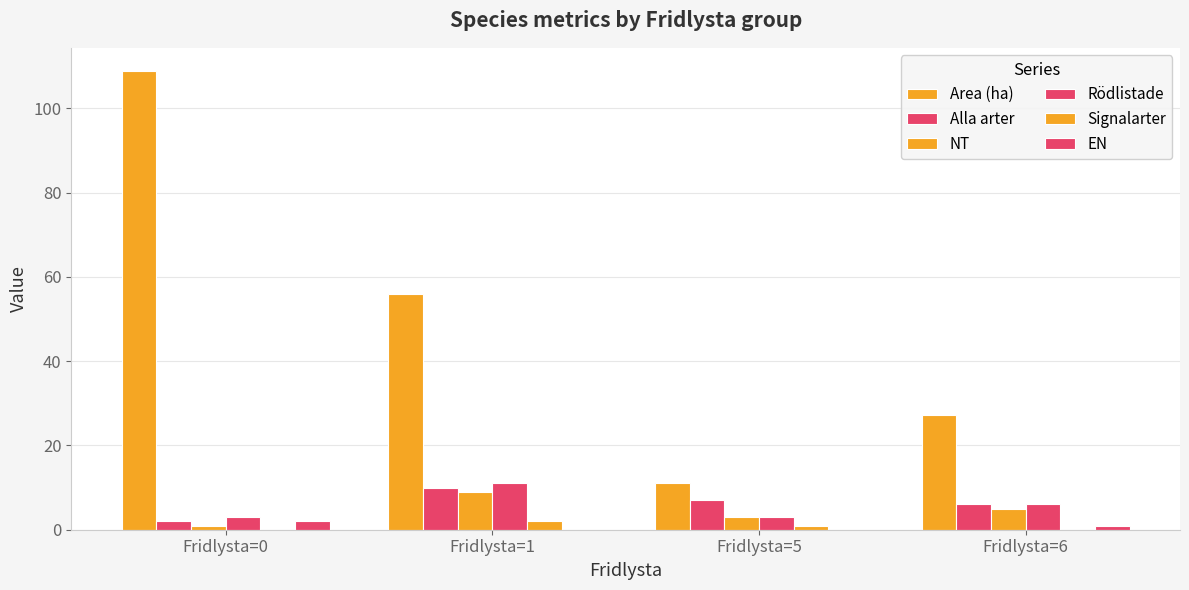

How many distinct data groups are displayed?

6